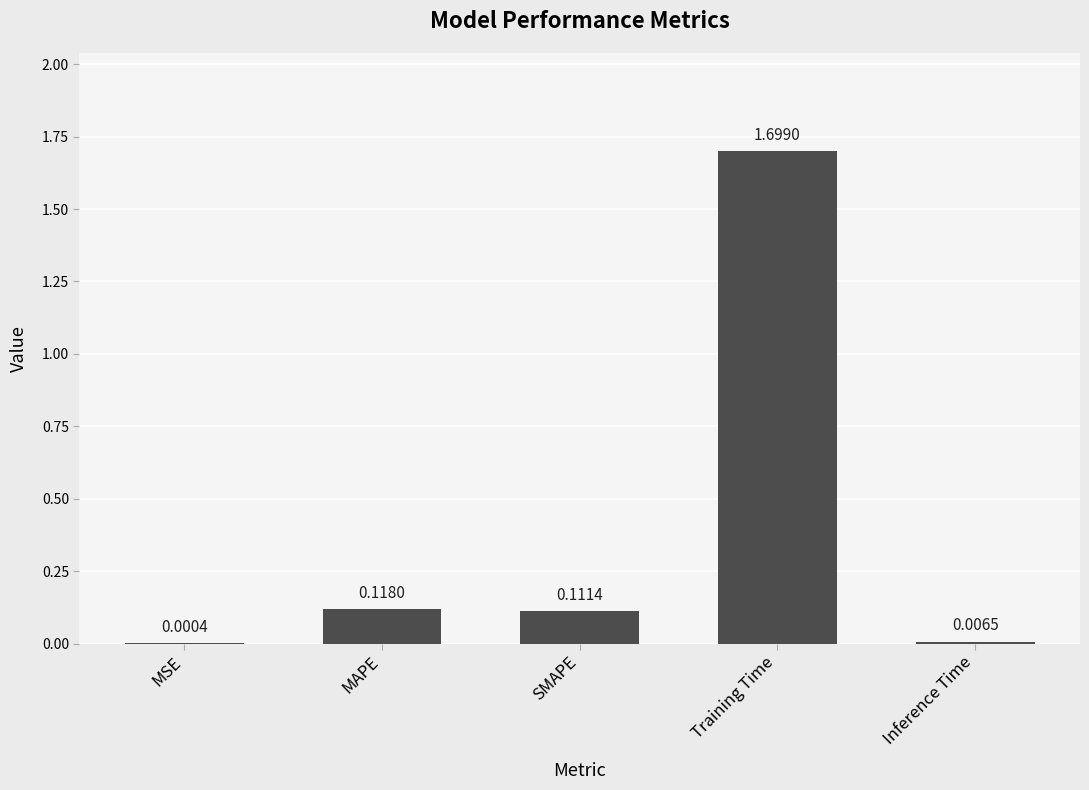

Where is the data nearest to the value 0?

MSE